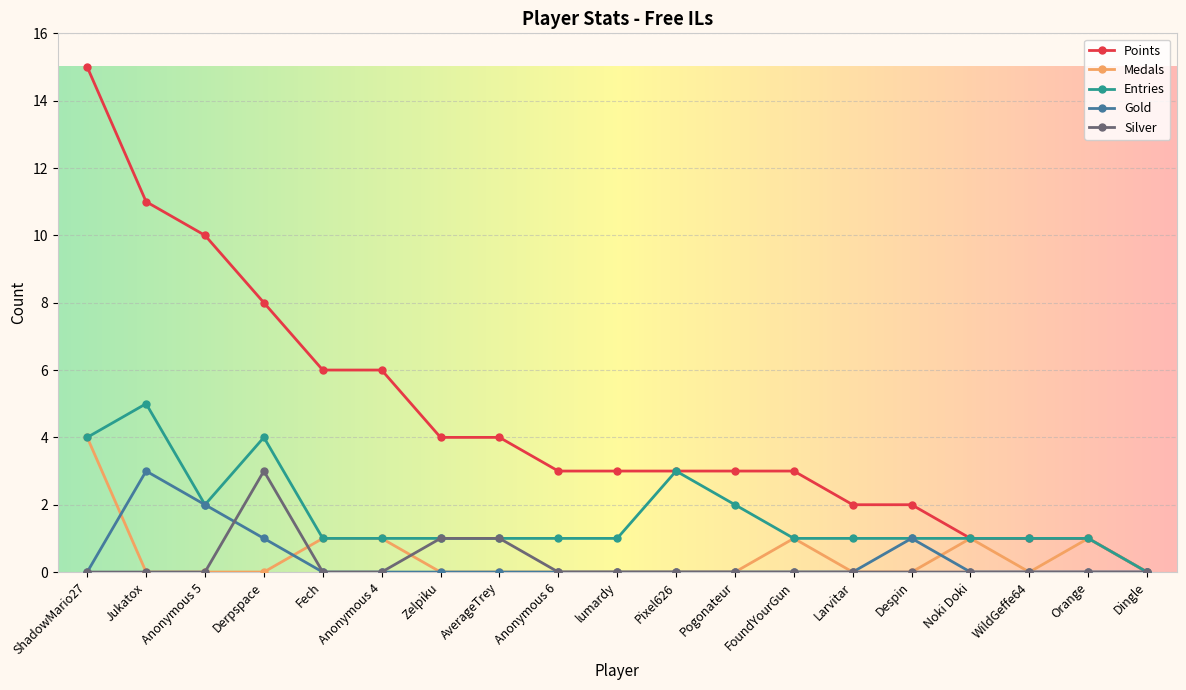

Is it true that Points equals 4 at Zelpiku?

True